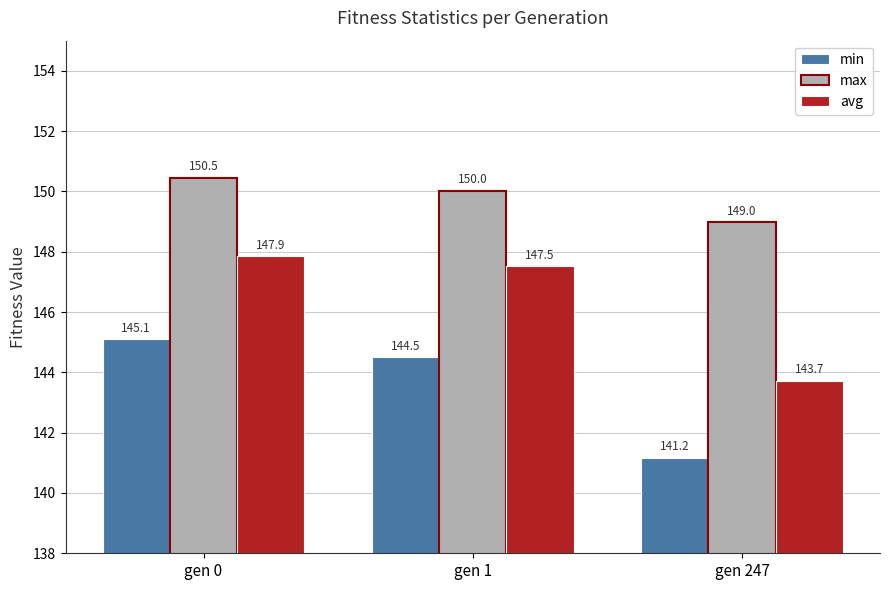

Which series has the widest spread of values?

avg